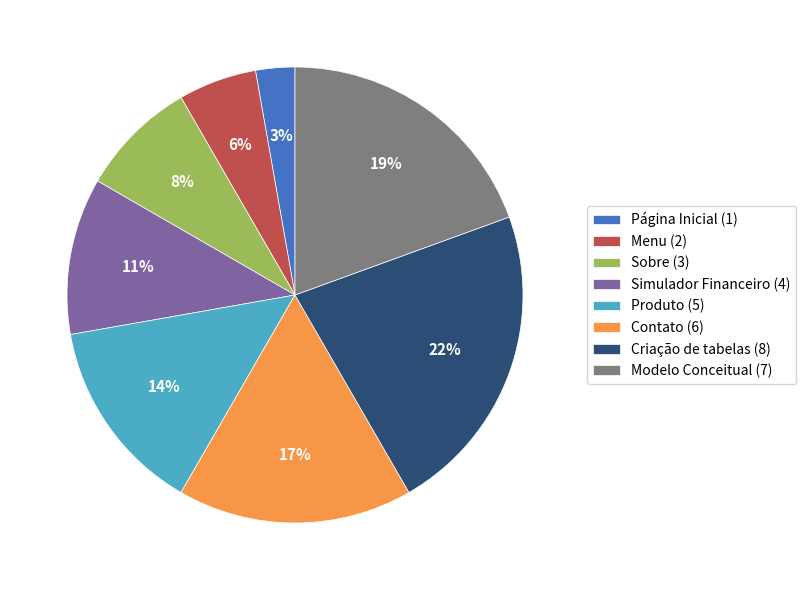

Does Criação de tabelas represent more than half of the total?

No